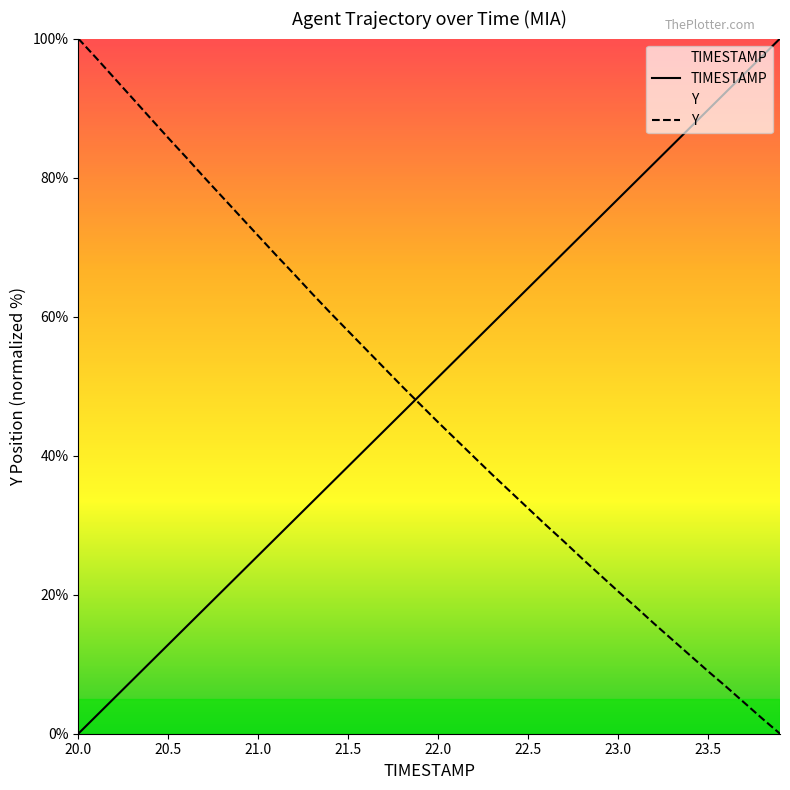

Which series ends up on top after the final intersection of TIMESTAMP and Y?

TIMESTAMP